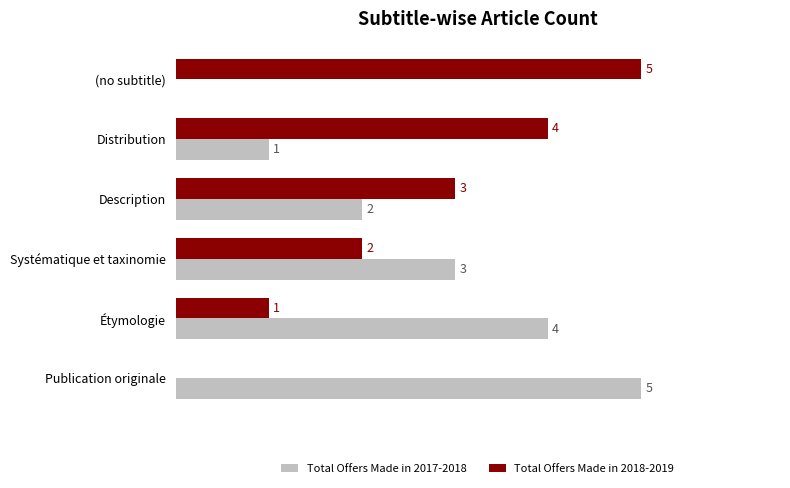

At which label does Total Offers Made in 2017-2018 reach its peak?

Publication originale